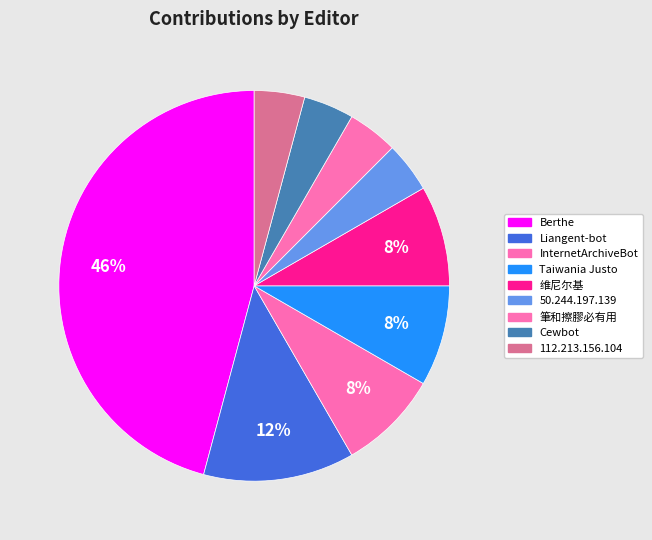

How many segments does this pie chart have?

9